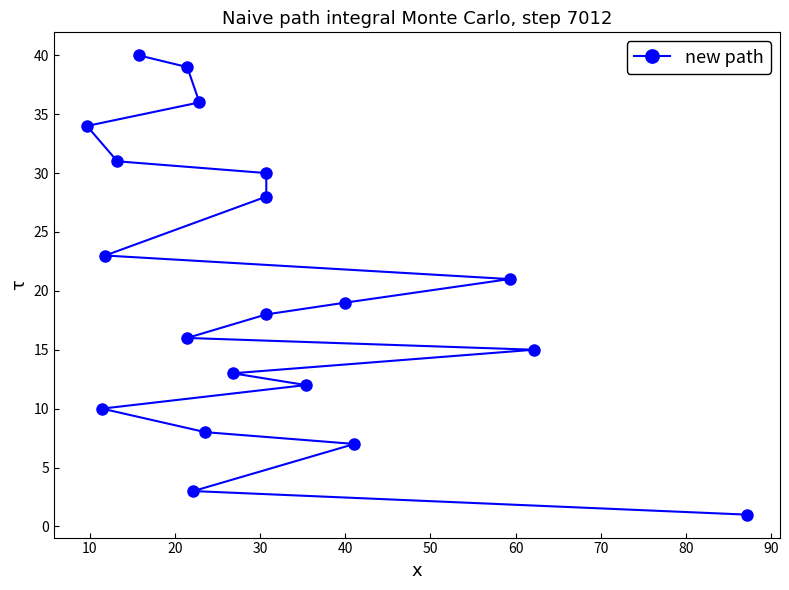

Does the chart have visible grid lines?

No